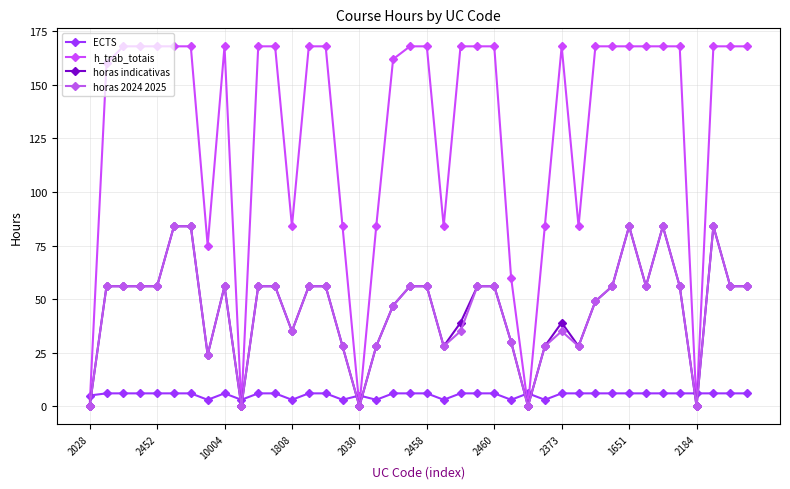

True or false: ECTS and h_trab_totais intersect in this chart.

True